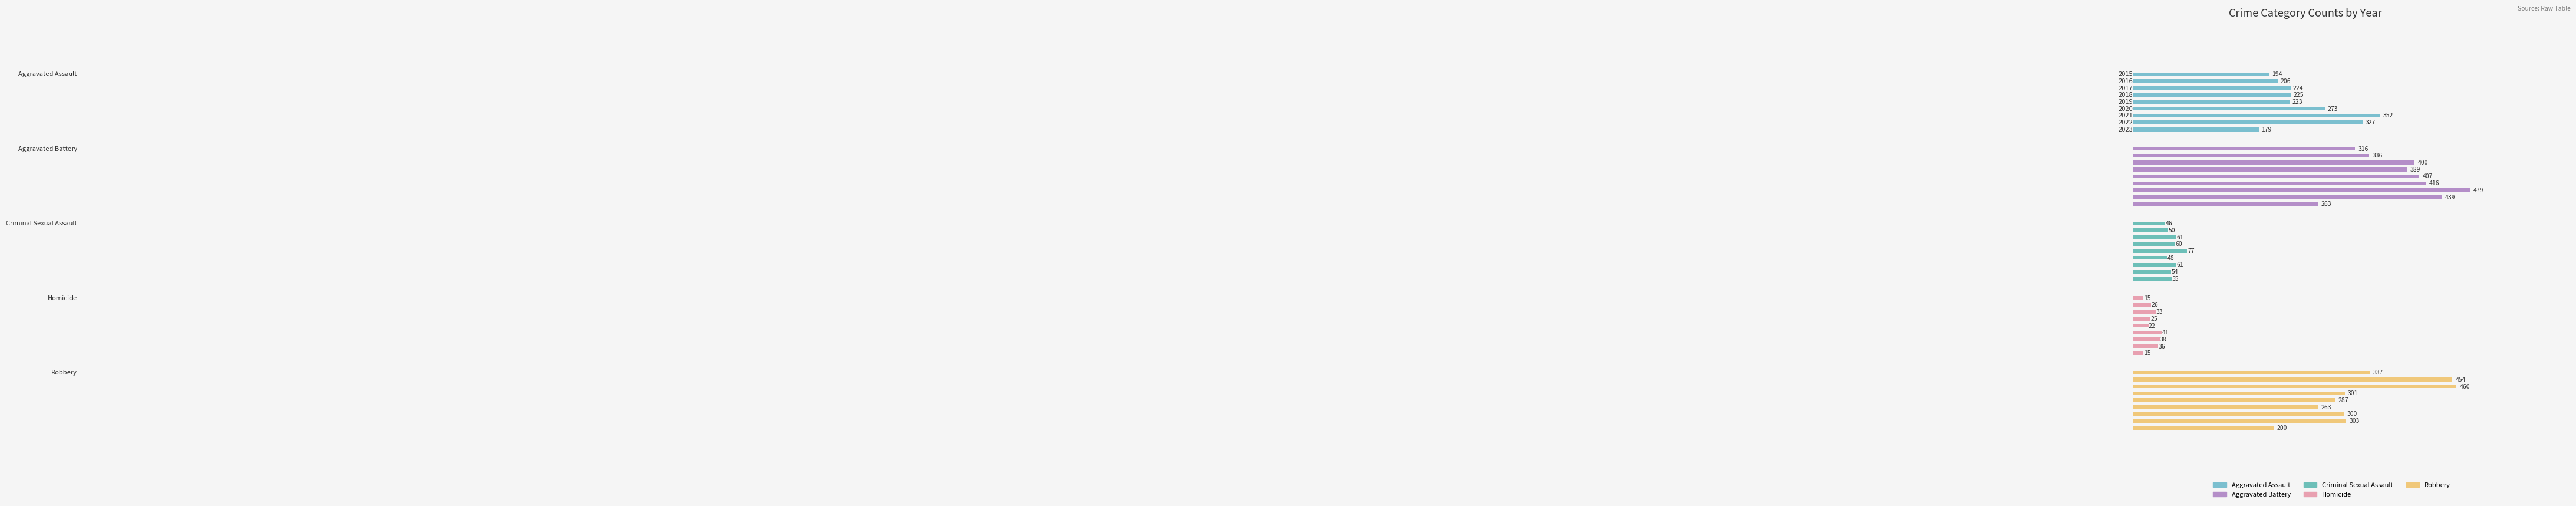

What is the highest value of the Aggravated Assault series?

352